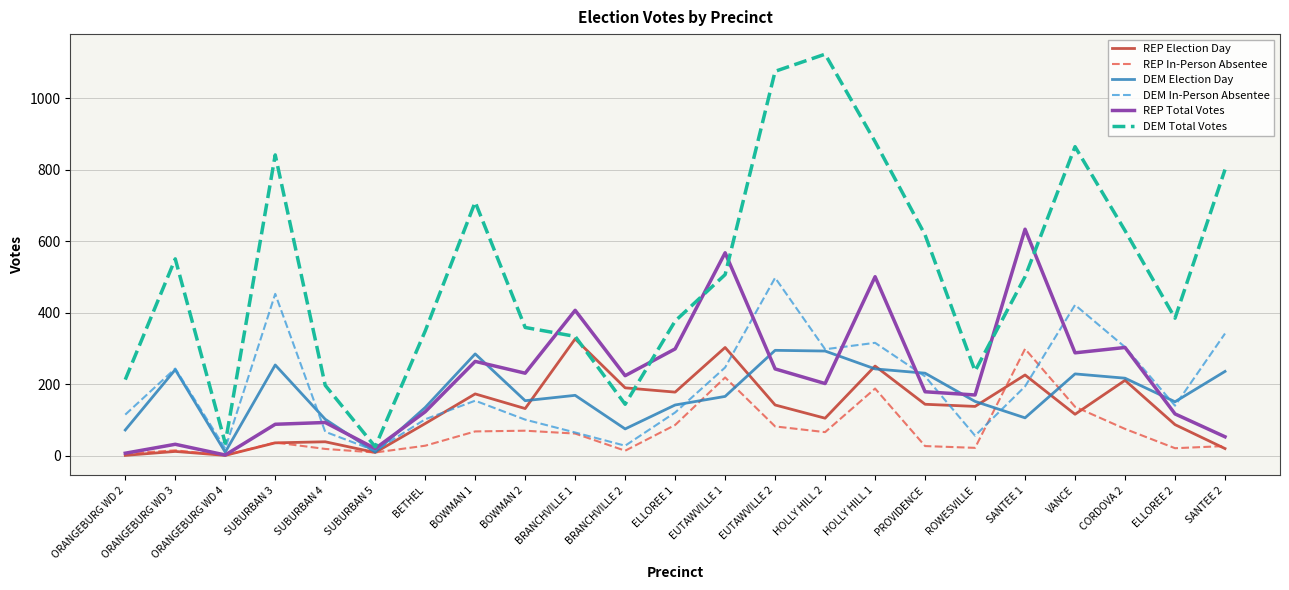

What is the minimum value shown in the chart?

1